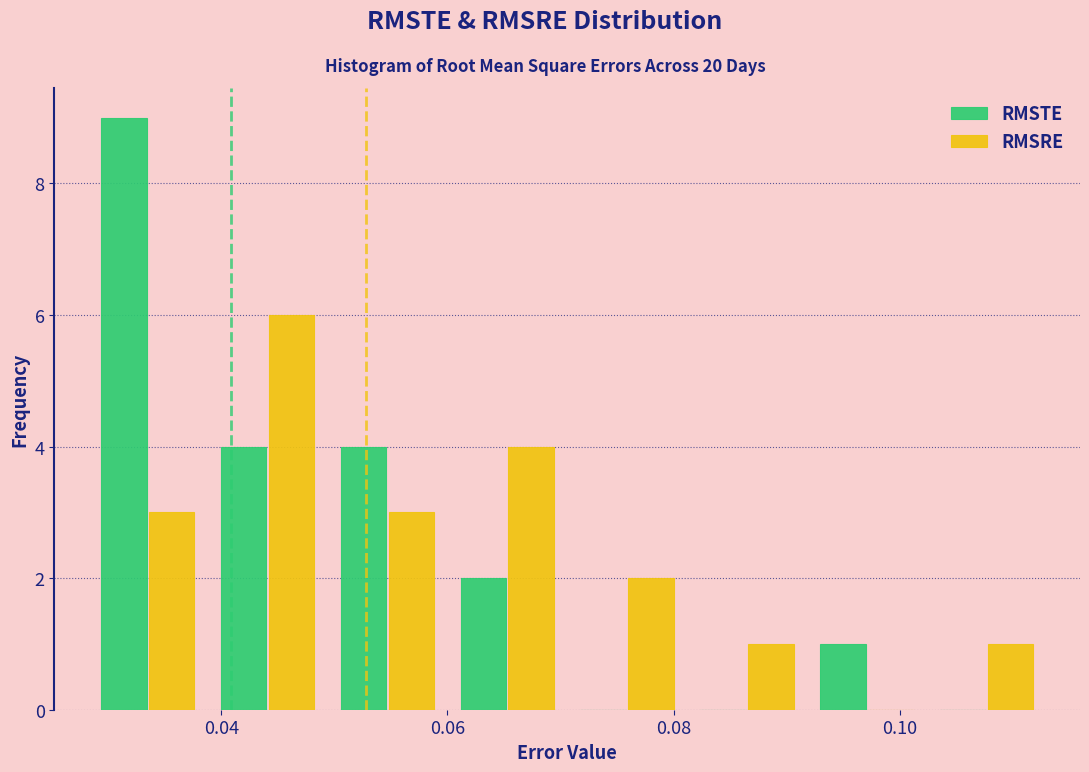

Reading left to right, list every range on the x-axis with the height of the bar of each series over it. Neither the bar edges nor the heights are printed on the chart, so give them approximately, as read against the axes.

0.028 to 0.038: RMSTE=9	RMSRE=3
0.038 to 0.050: RMSTE=4	RMSRE=6
0.050 to 0.060: RMSTE=4	RMSRE=3
0.060 to 0.070: RMSTE=2	RMSRE=4
0.070 to 0.082: RMSTE=0	RMSRE=2
0.082 to 0.092: RMSTE=0	RMSRE=1
0.092 to 0.102: RMSTE=1	RMSRE=0
0.102 to 0.112: RMSTE=0	RMSRE=1